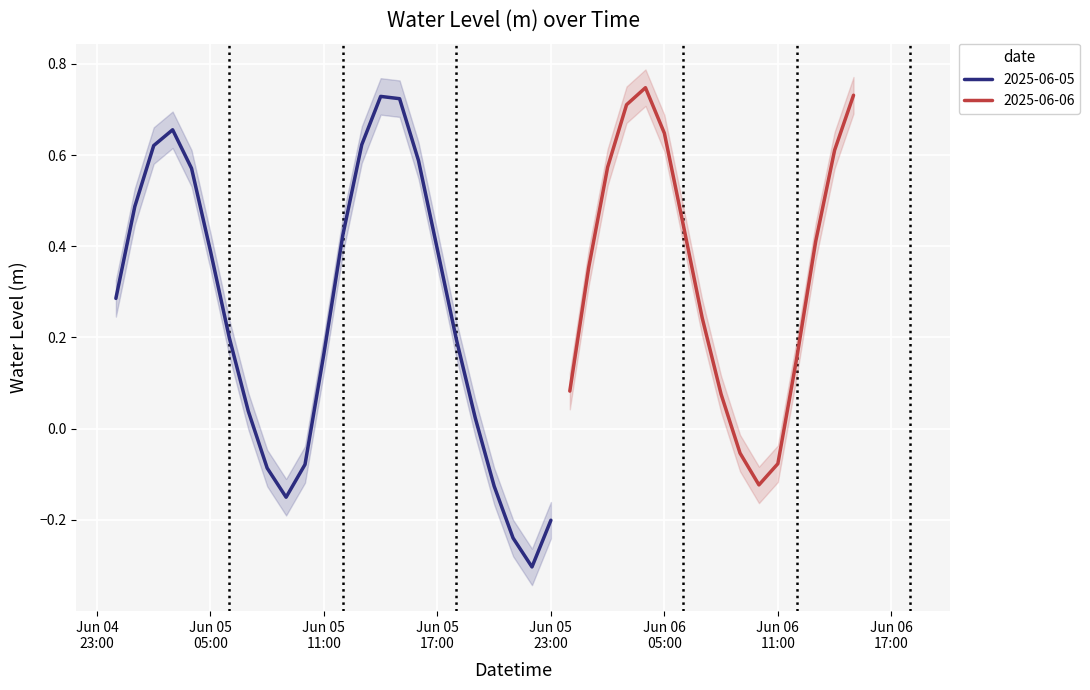

What is the difference between the maximum and minimum values?

1.1